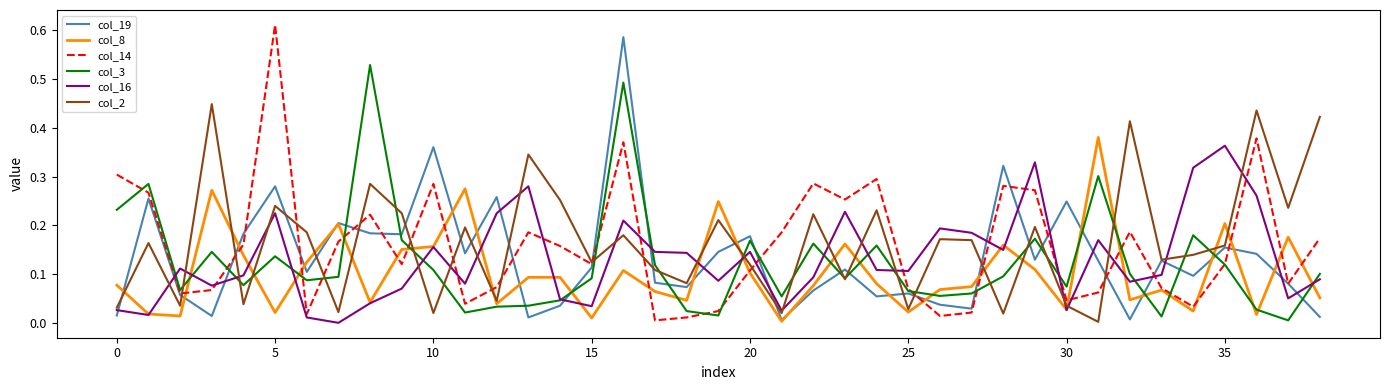

What is the sum of all col_2 values?

6.5